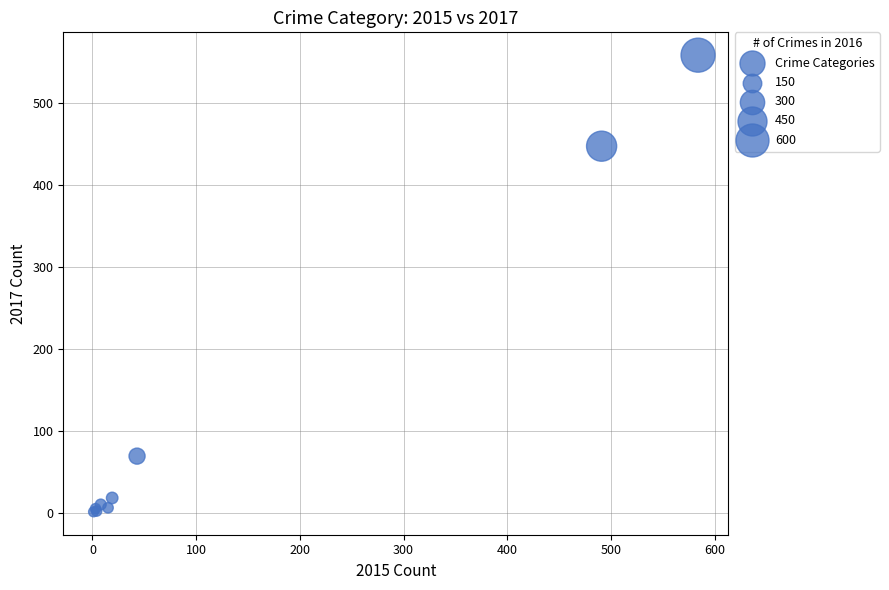

What Y value in the scatter plot is closest to 279?

447